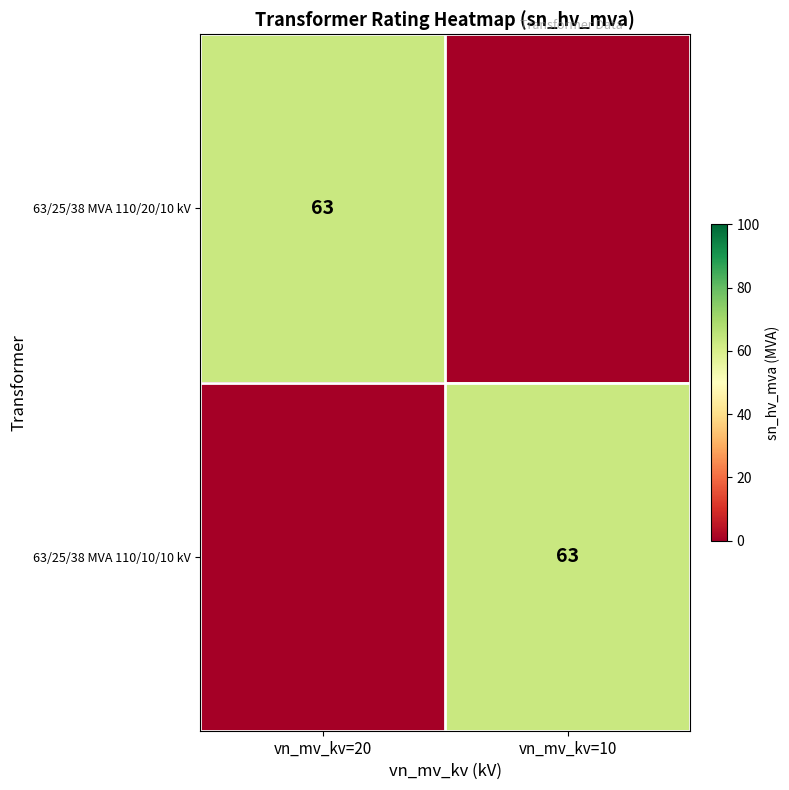

Between vn_mv_kv=20 and vn_mv_kv=10, which is larger?

vn_mv_kv=20